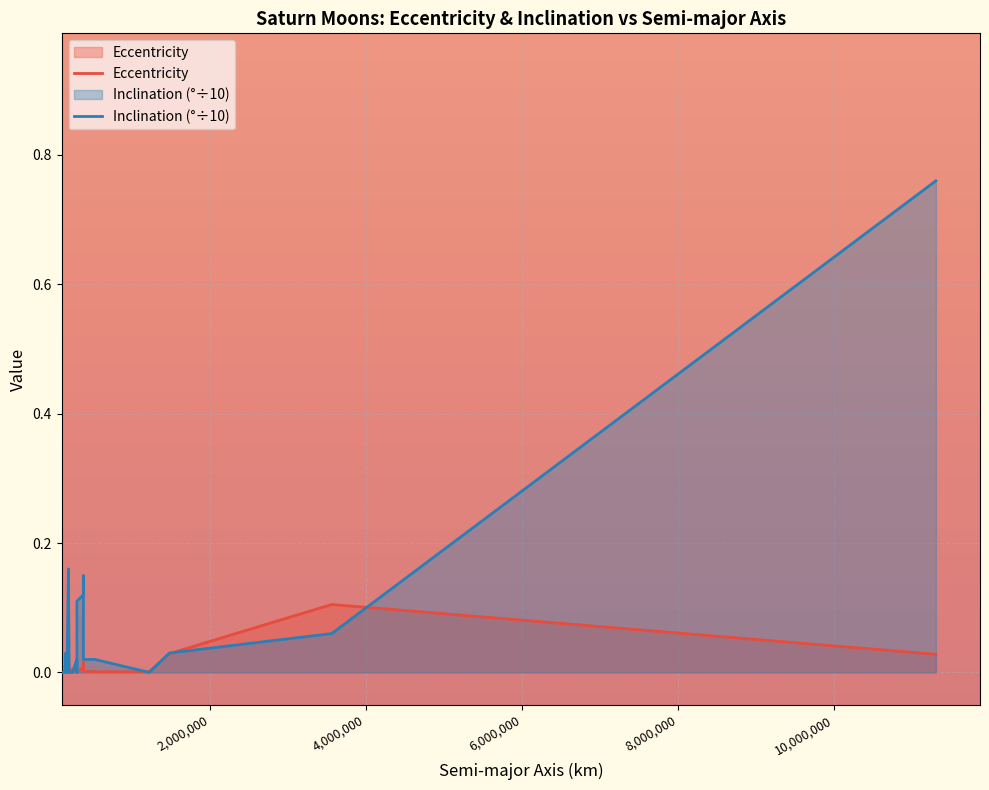

The value of Eccentricity at 15 is 0.0. True or false?

False